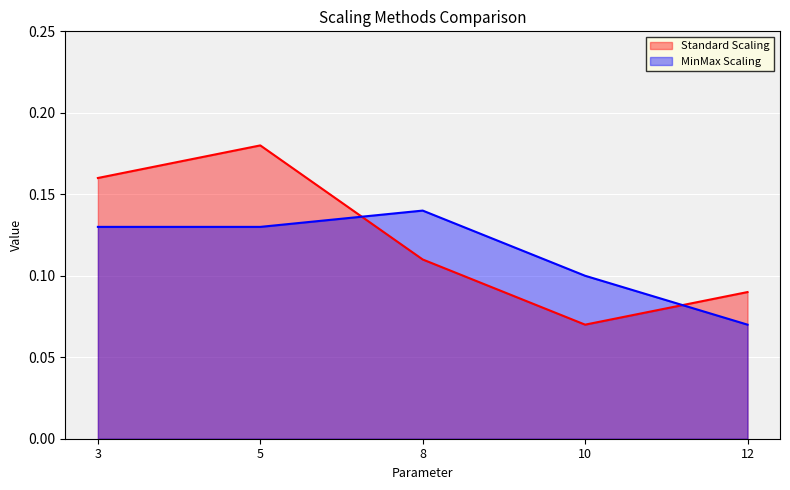

How many Standard Scaling values are between 0 and 1?

5